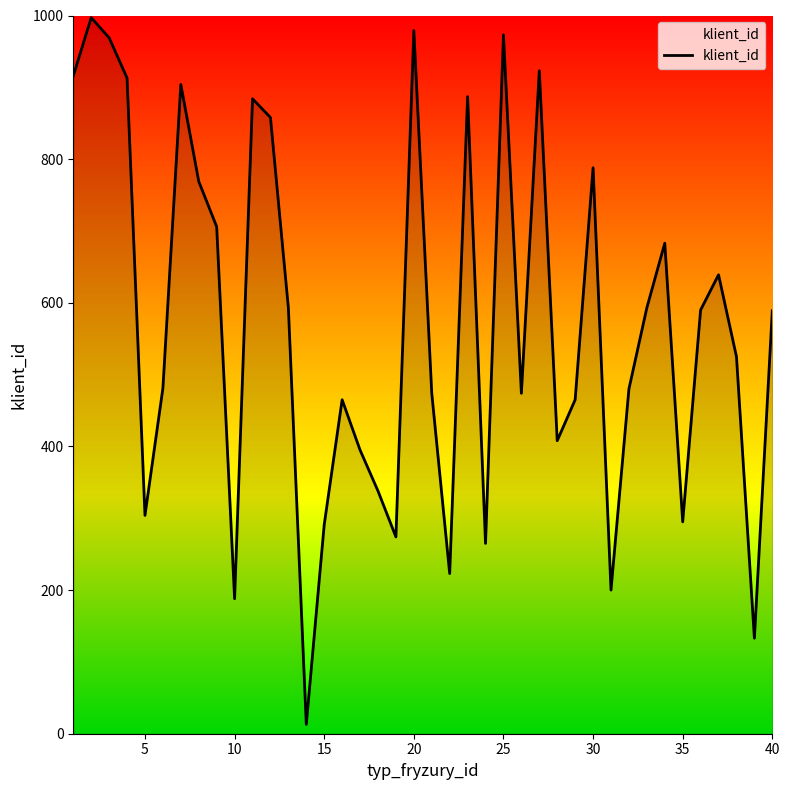

What is the difference between the maximum and minimum values?

984